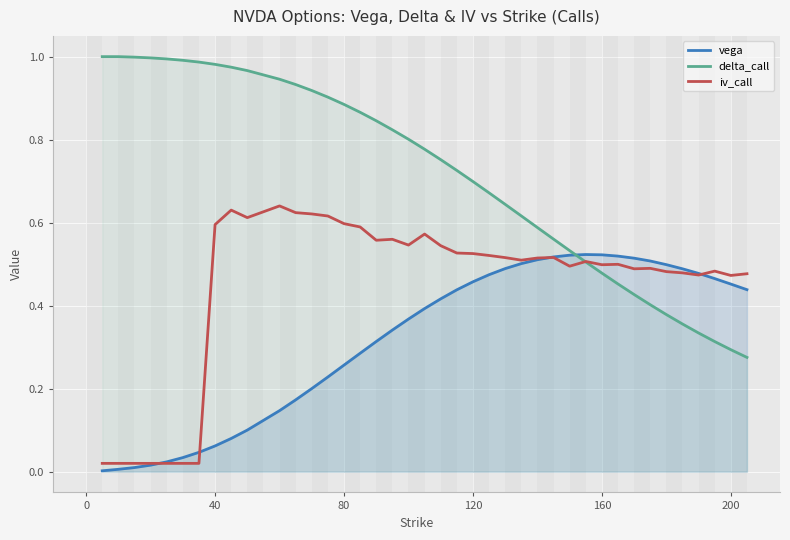

Which series has the widest spread of values?

delta_call